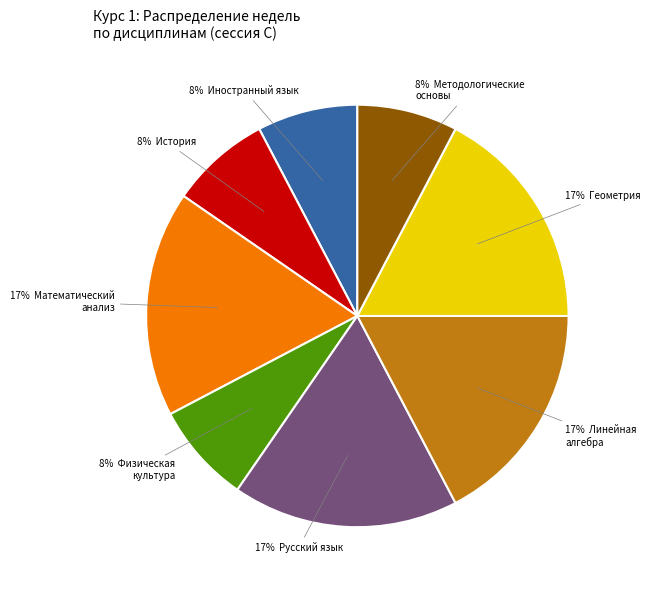

Is there a majority slice in this chart?

No